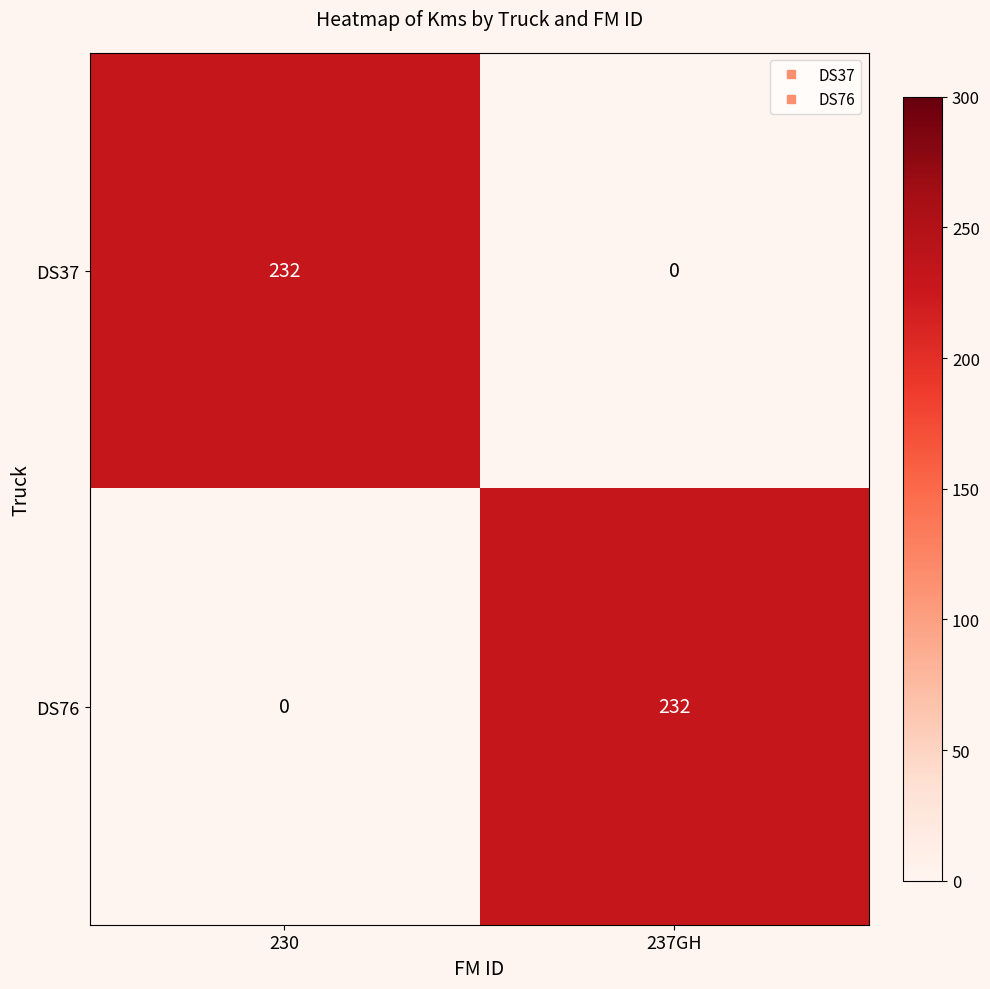

True or false: DS76 has a value of 52 at 237GH.

False